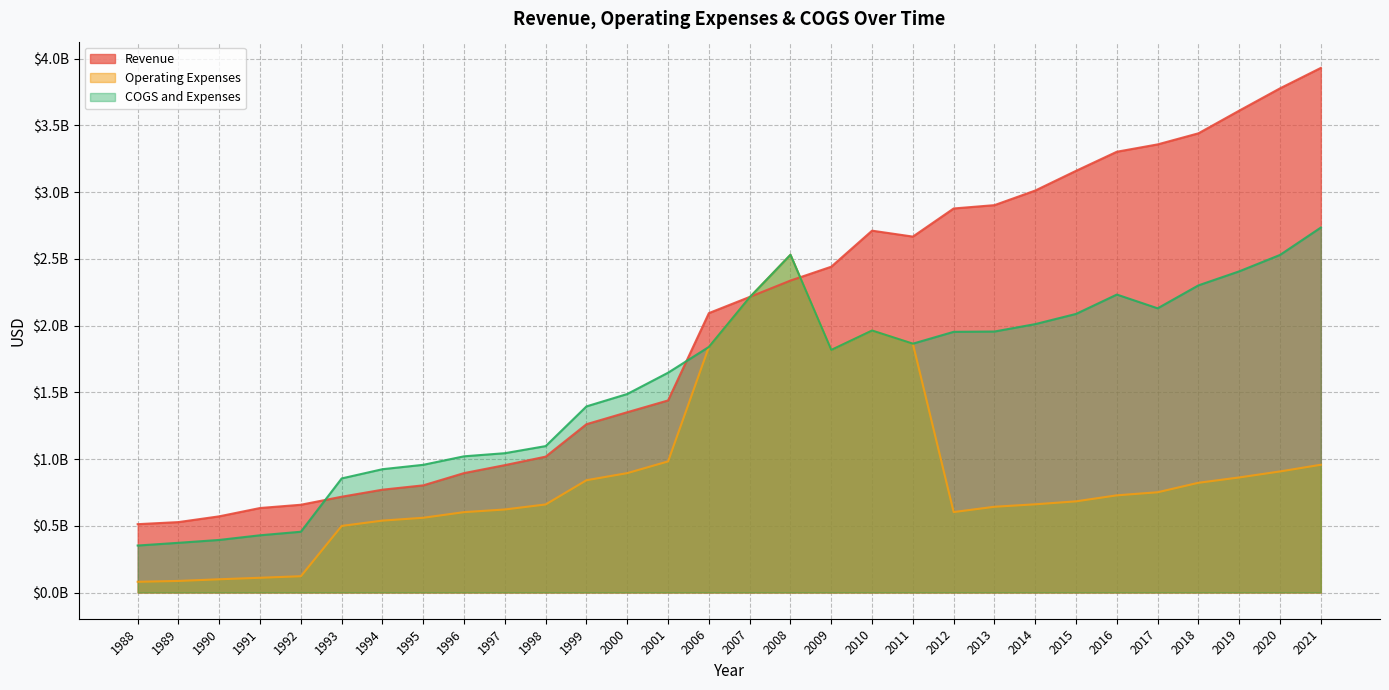

Between which two adjacent categories do Operating Expenses and Revenue first intersect?

2007 and 2008